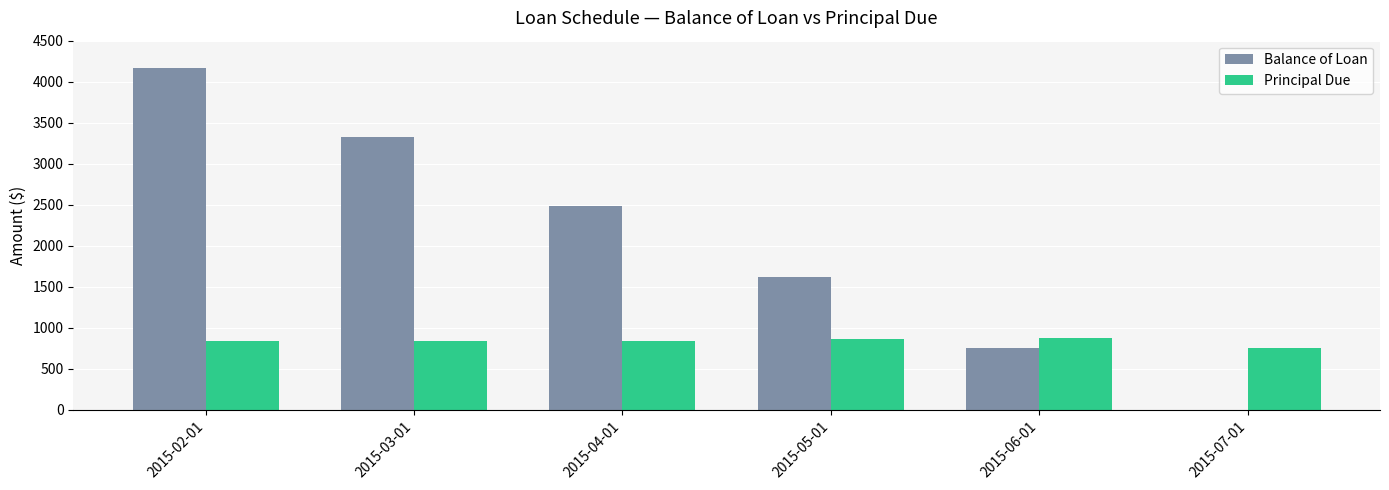

Which series changed the most between 2015-03-01 and 2015-05-01?

Balance of Loan